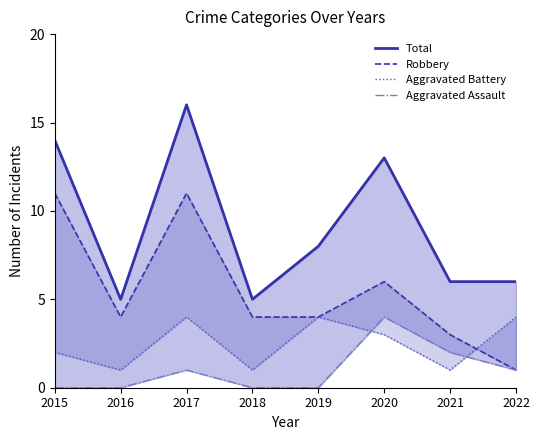

Reading right to left, list all the values displayed in this chart.

Total: 2022=6	2021=6	2020=13	2019=8	2018=5	2017=16	2016=5	2015=14
Robbery: 2022=1	2021=3	2020=6	2019=4	2018=4	2017=11	2016=4	2015=11
Aggravated Battery: 2022=4	2021=1	2020=3	2019=4	2018=1	2017=4	2016=1	2015=2
Aggravated Assault: 2022=1	2021=2	2020=4	2019=0	2018=0	2017=1	2016=0	2015=0